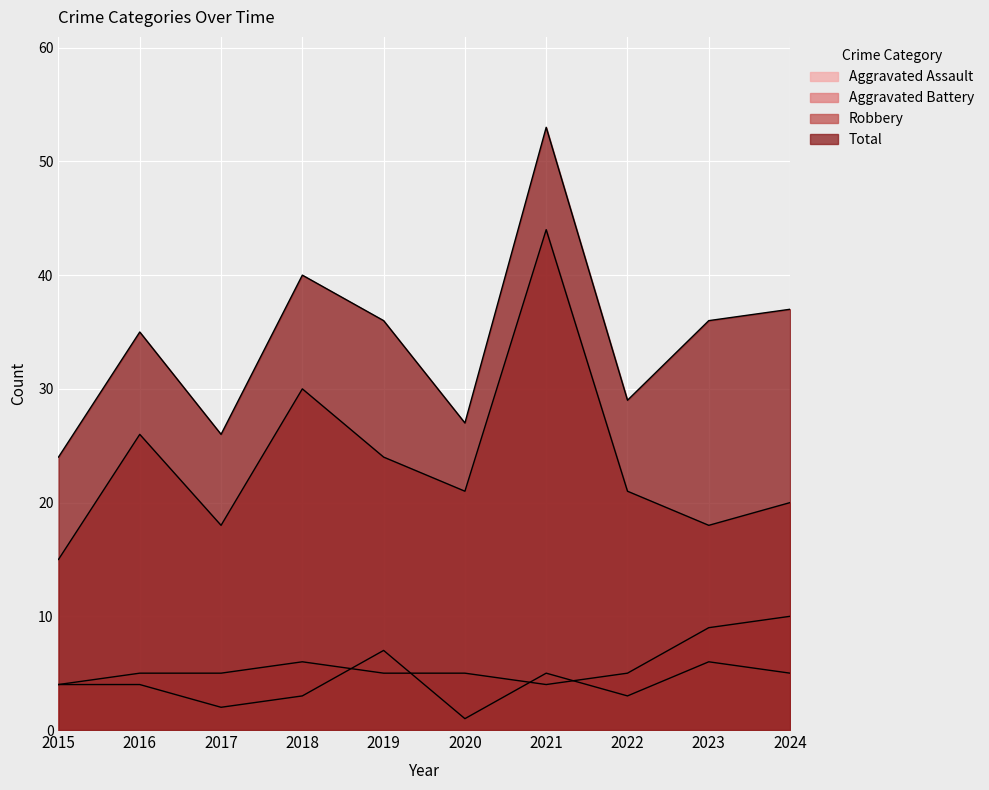

The value of Aggravated Battery at 2021 is 2. True or false?

False